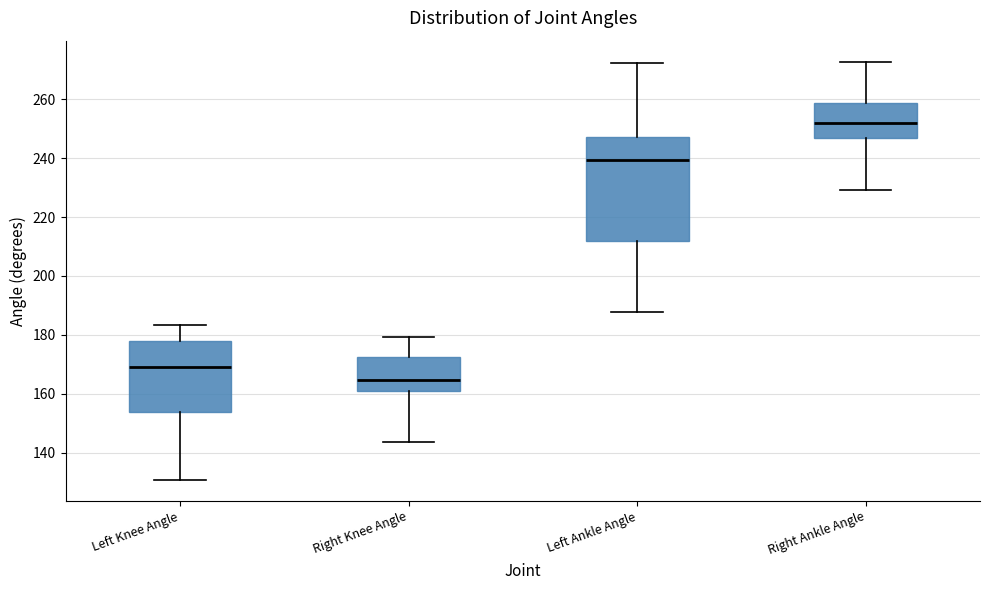

Reading left to right, transcribe this box plot: for each box, give where its median line is, the range the box spans, and where its two whiskers end, as read against the y-axis. The values are not printed on the chart, so give them approximately, as read against the axis.

Left Knee Angle: median 168, box 154 to 178, whiskers 130 to 184
Right Knee Angle: median 164, box 160 to 172, whiskers 144 to 180
Left Ankle Angle: median 240, box 212 to 248, whiskers 188 to 272
Right Ankle Angle: median 252, box 246 to 258, whiskers 230 to 272